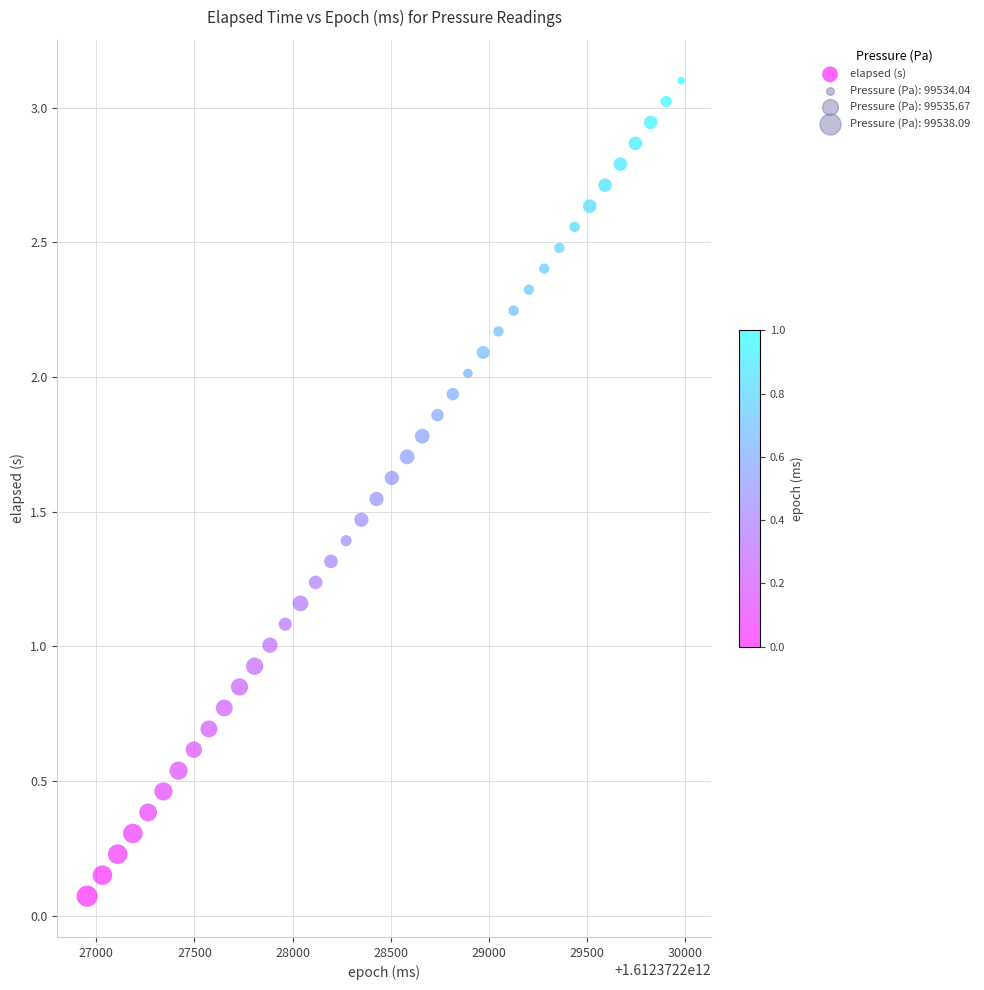

What is the range of X values (max minus min)?

3028.0